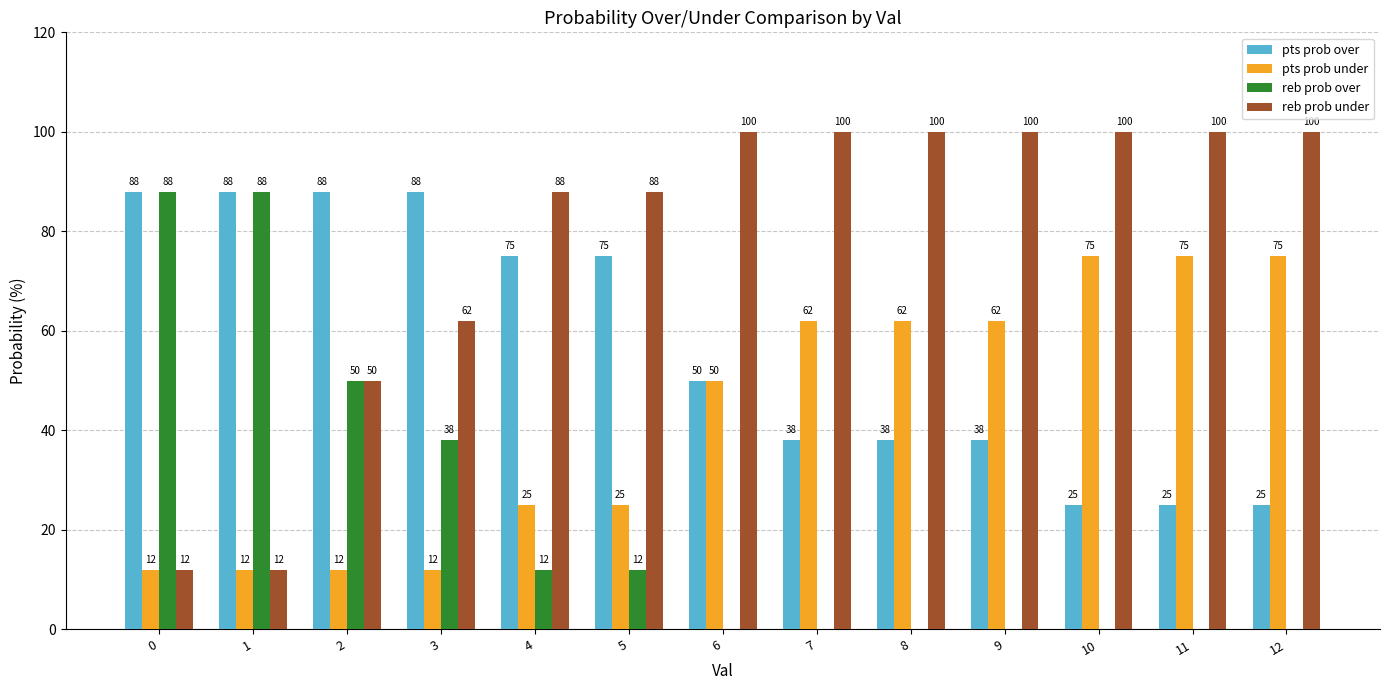

Which series has the largest total across all categories?

reb prob under